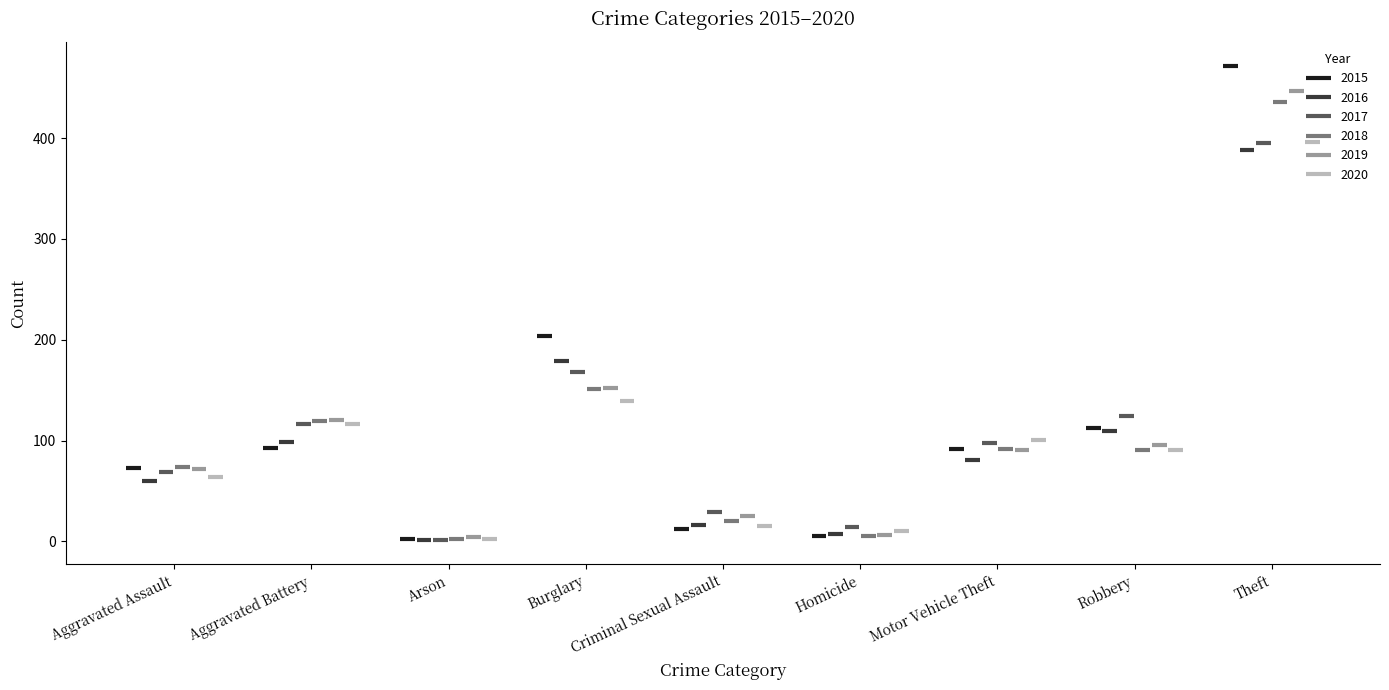

How many values in the 2015 series are below 92?

4